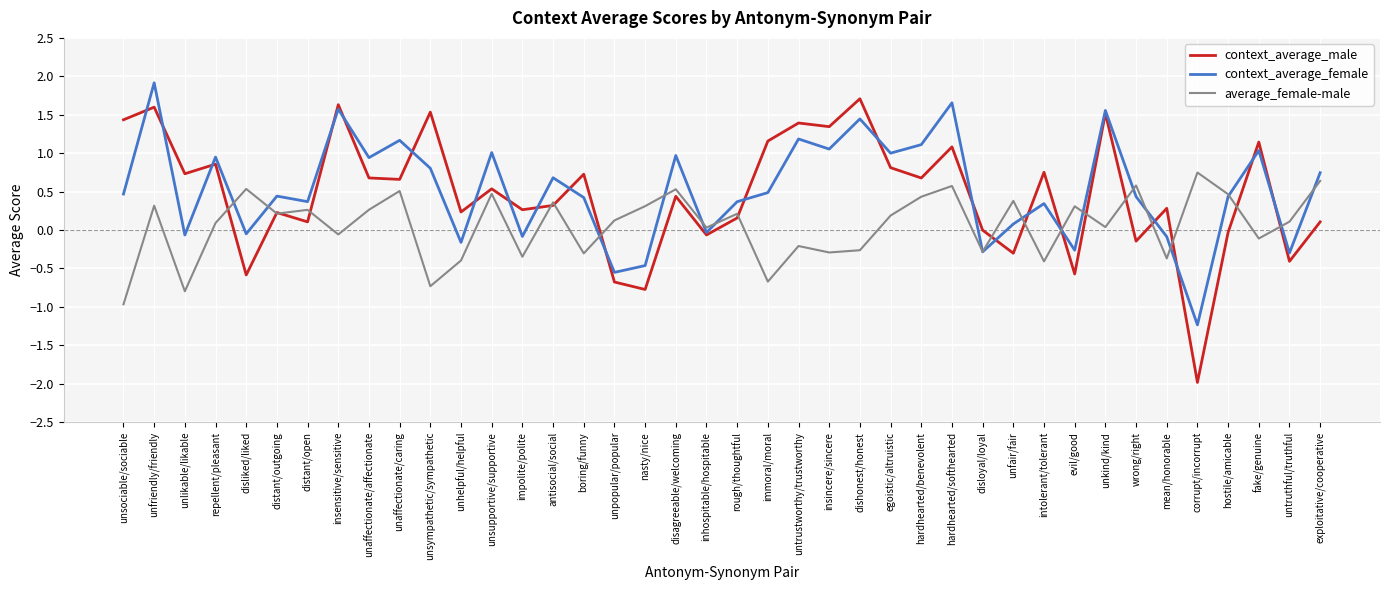

List the series in order of their peak value, lowest first.

average_female-male, context_average_male, context_average_female